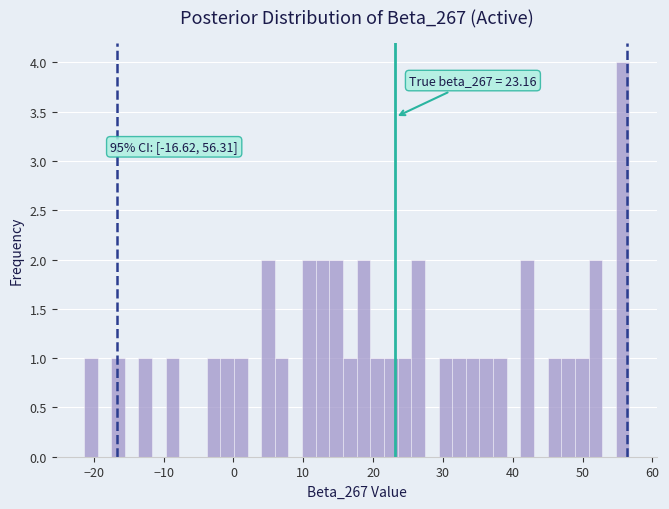

Around what value on the x-axis is the tallest bar? Give the approximate position of its centre, as read against the axis.

56